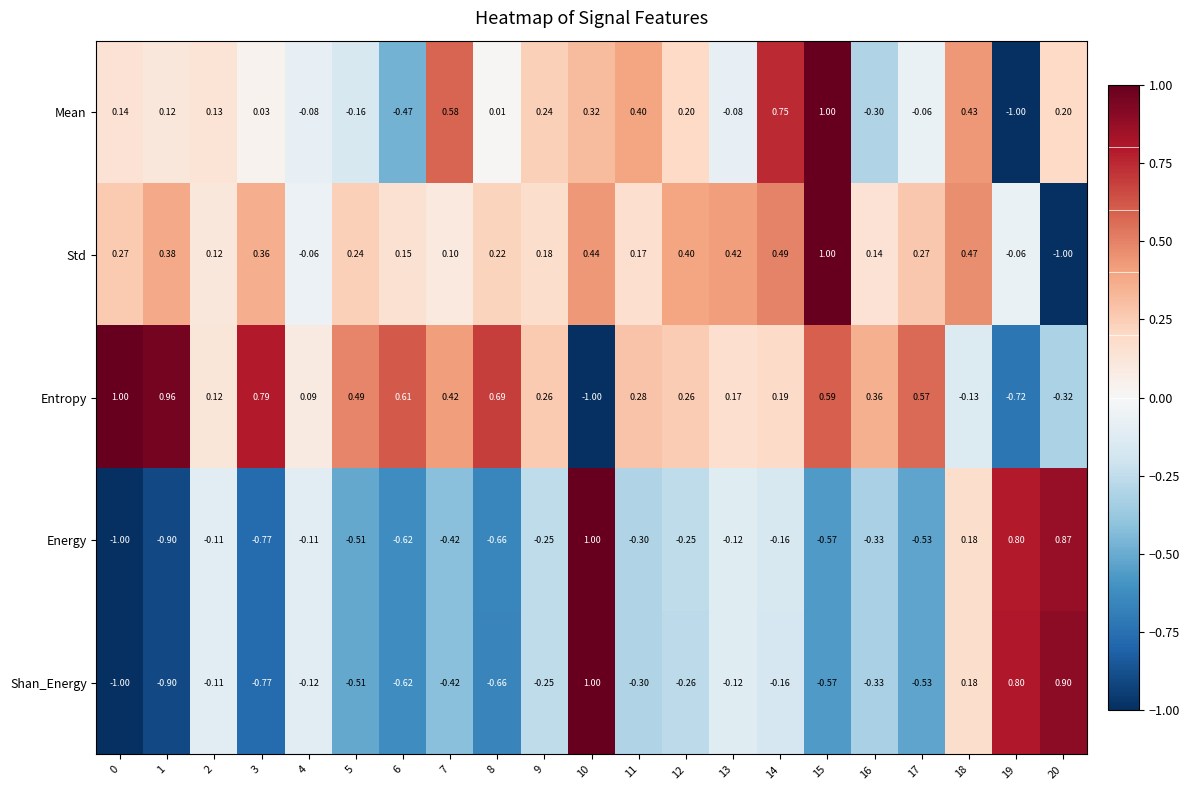

Which series has the largest total across all categories?

Entropy